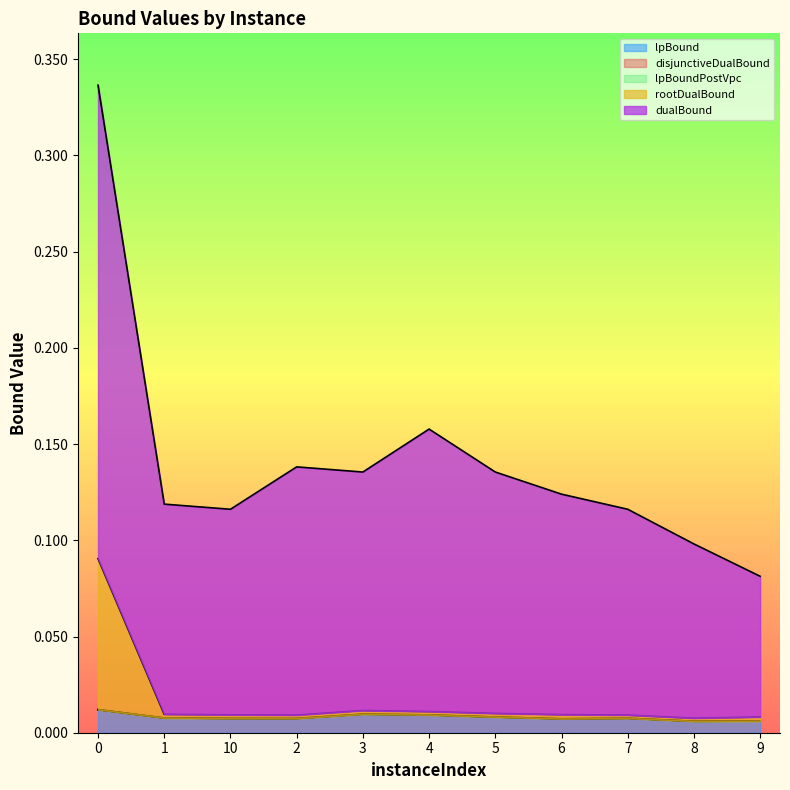

At which label is lpBound closest to 0?

8